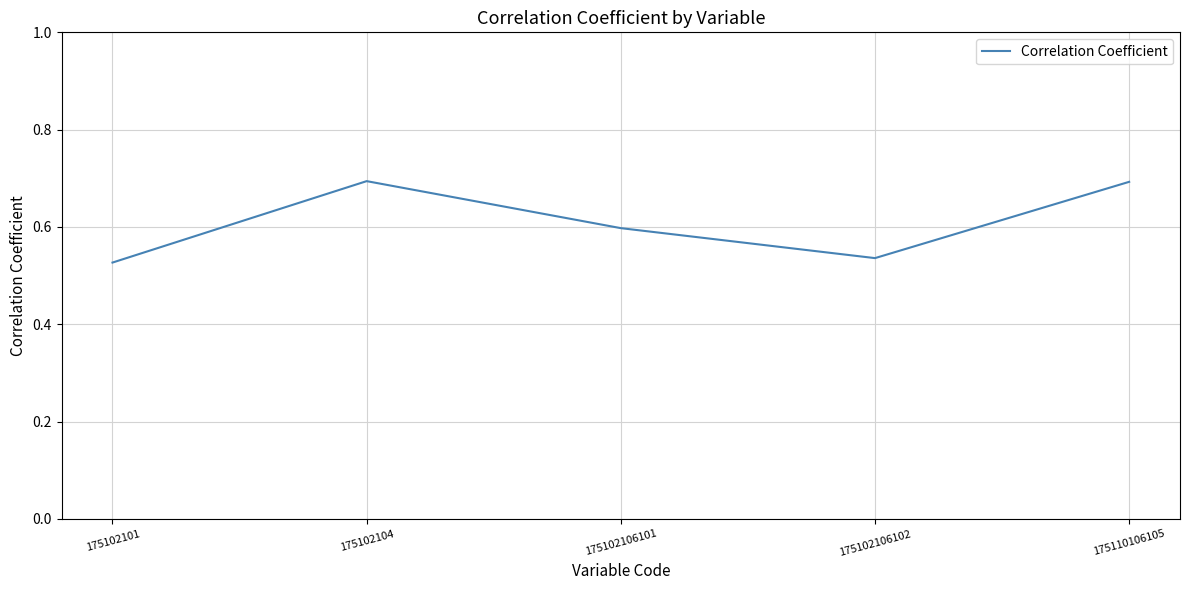

Between 175102106101 and 175110106105, which is larger?

175110106105